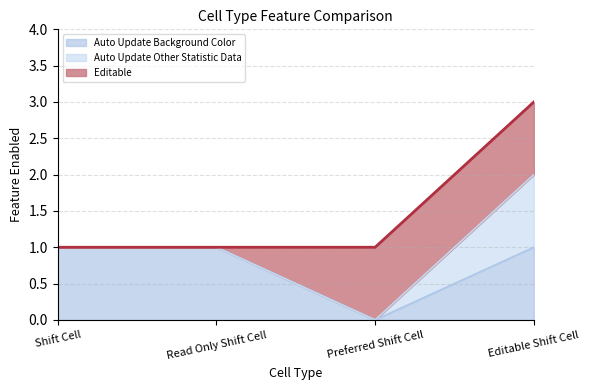

The value of Auto Update Background Color at Shift Cell is 1. True or false?

True